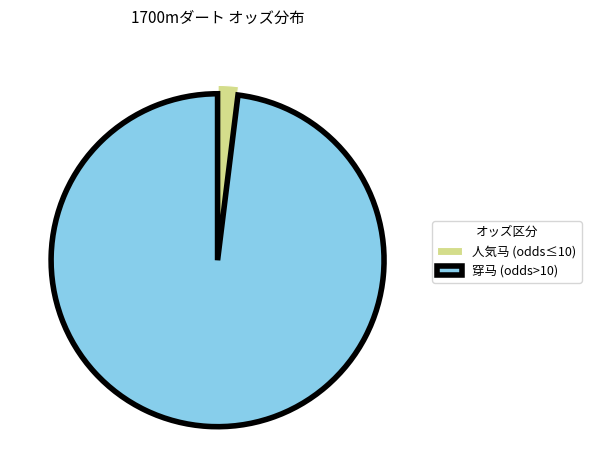

Which category has the smallest portion of the pie?

人気马 (odds≤10)